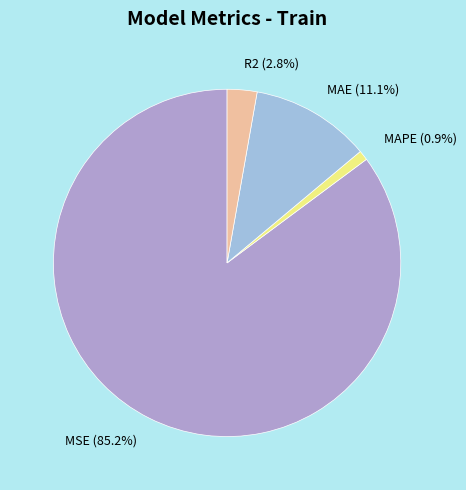

True or false: MSE accounts for 77% of the total.

False